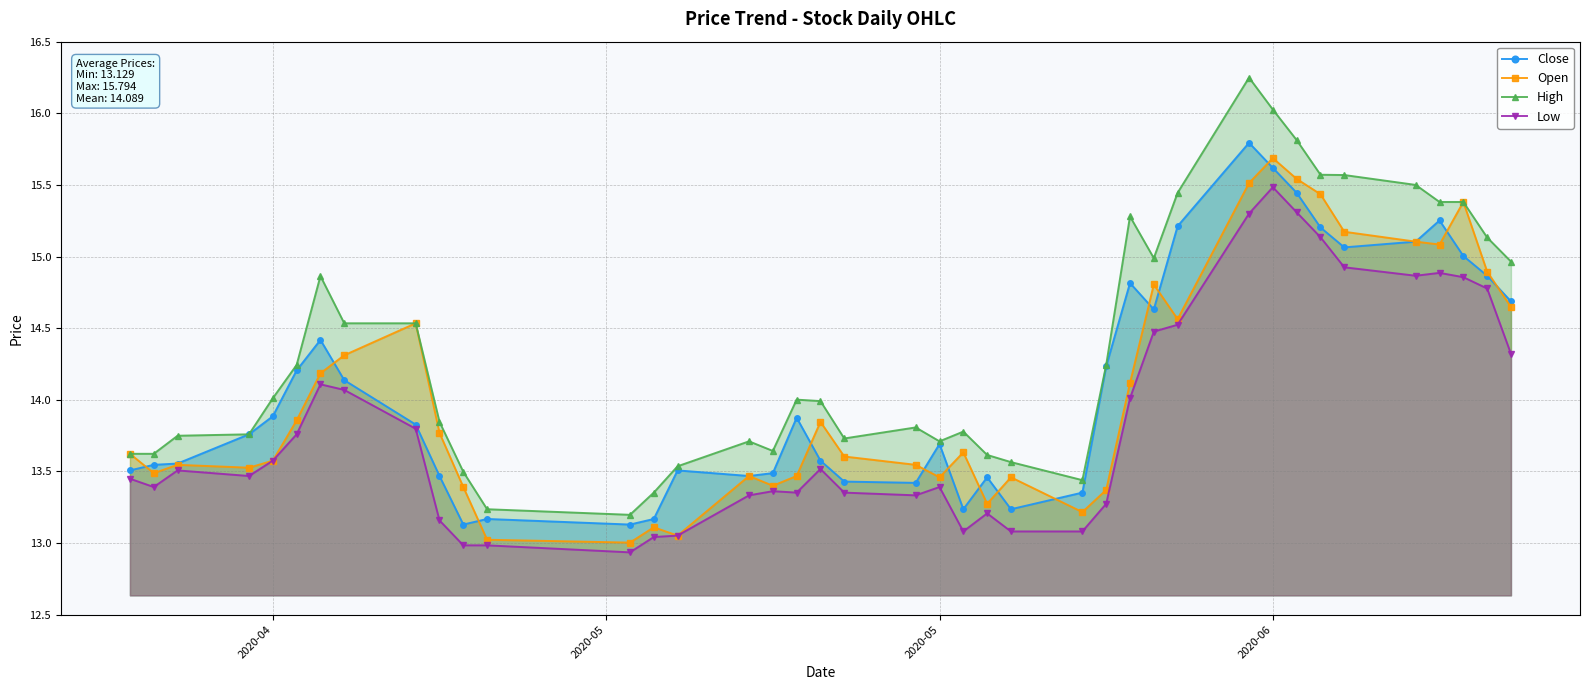

Which series has the largest range (max minus min)?

High